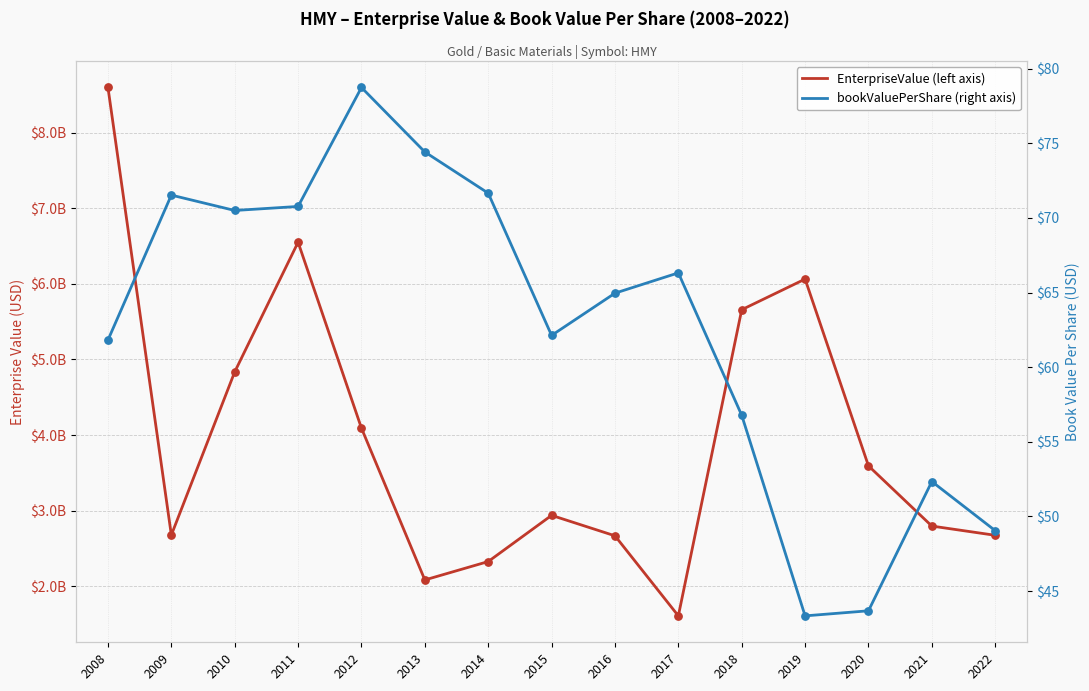

Which series has the largest total across all categories?

EnterpriseValue